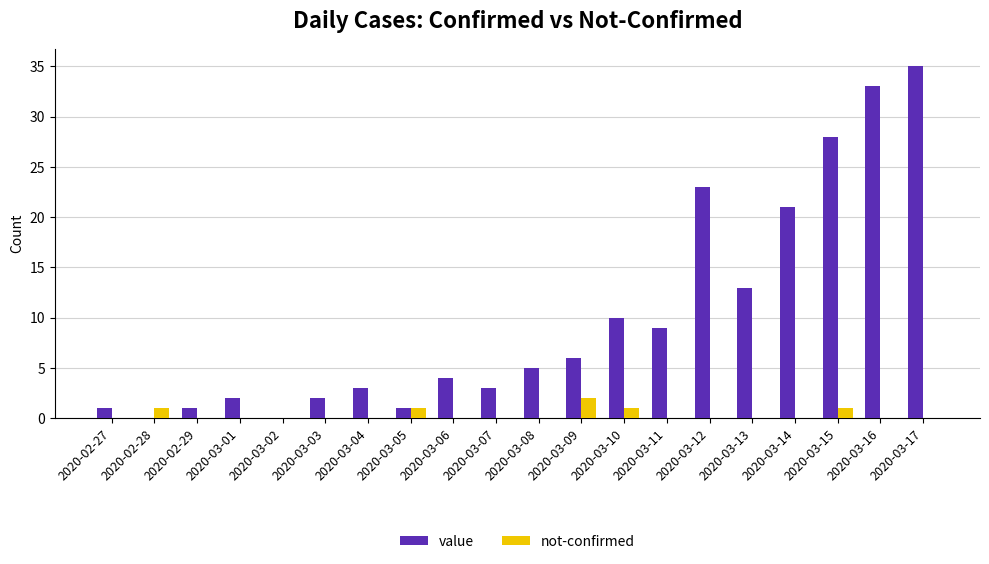

Which series changed the most between 2020-03-04 and 2020-03-14?

value